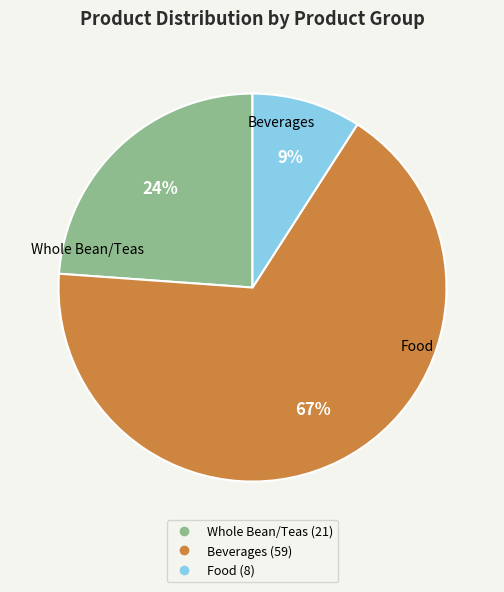

Which has a higher value, Whole Bean/Teas or Beverages?

Beverages